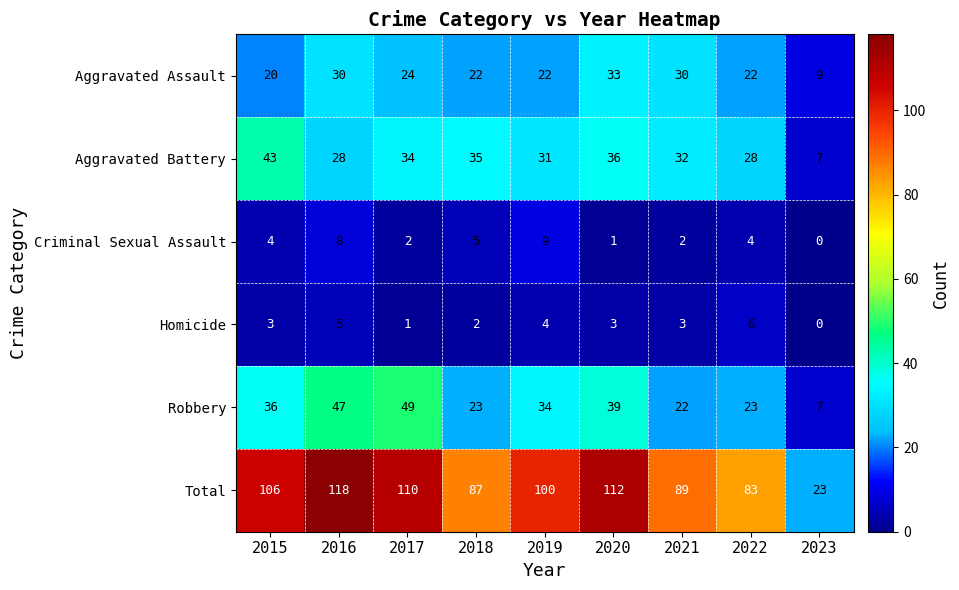

At 2018, list the series in order from largest to smallest.

Total, Aggravated Battery, Robbery, Aggravated Assault, Criminal Sexual Assault, Homicide